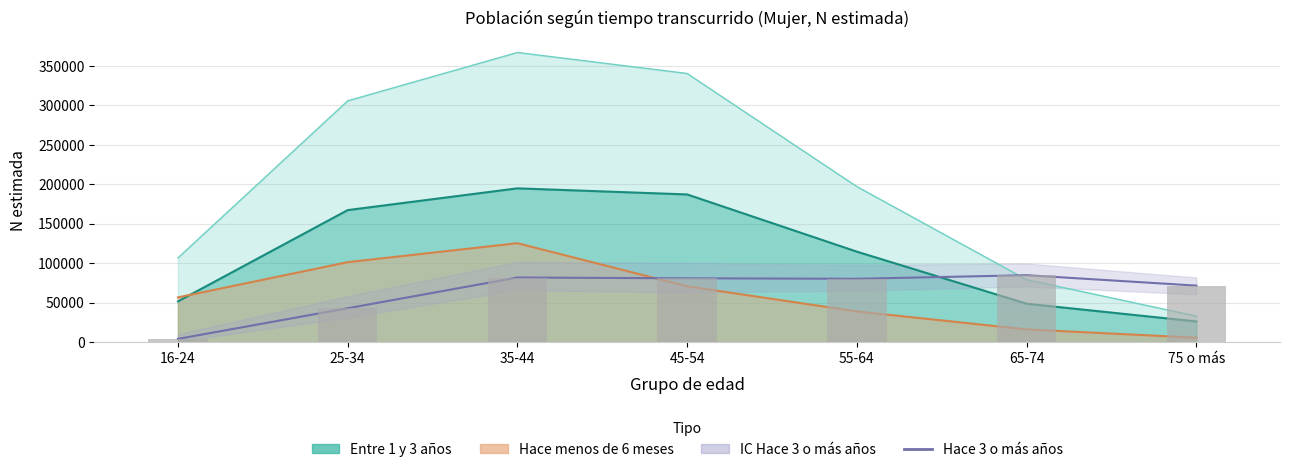

What position from the right is 16-24?

7